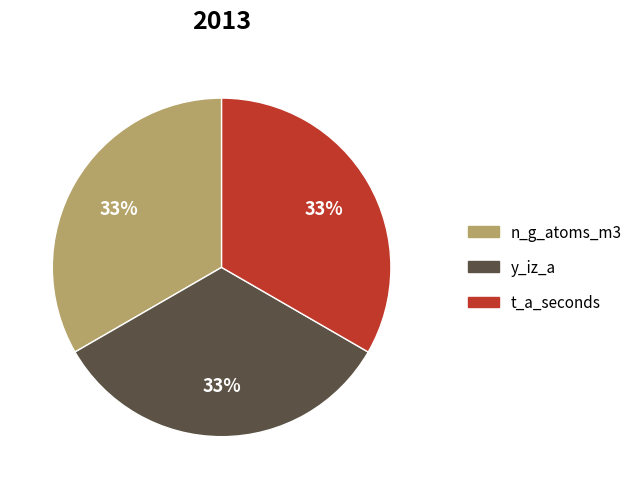

How many segments does this pie chart have?

3